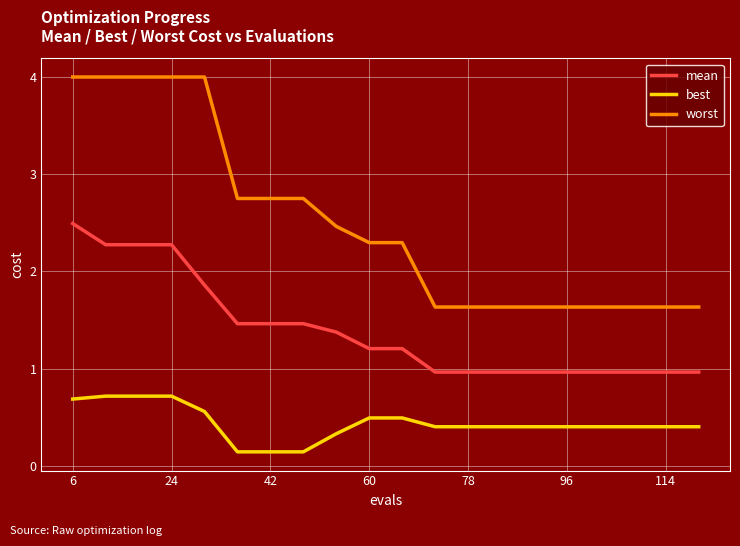

Rank the series by their maximum value, from highest to lowest.

worst, mean, best